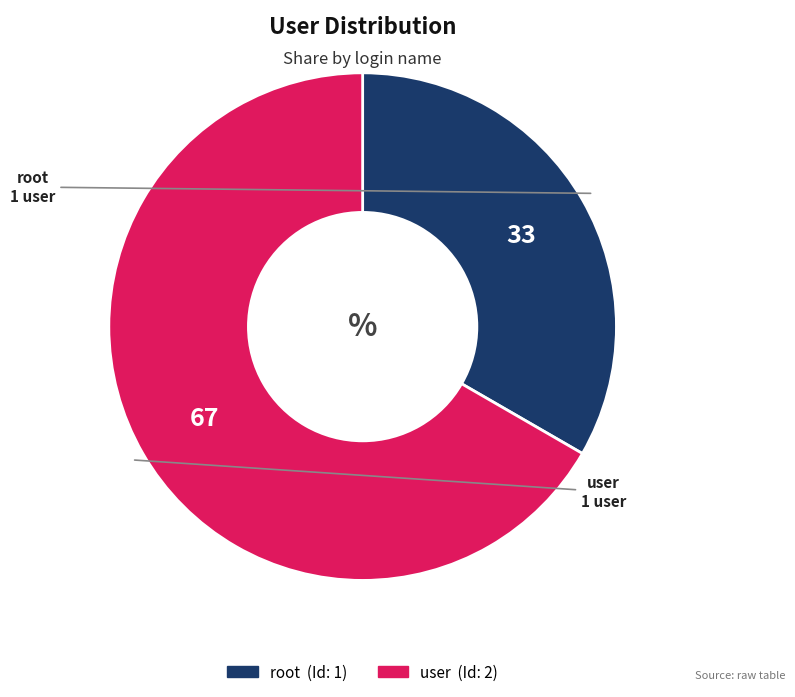

Which category has the smallest portion of the pie?

root